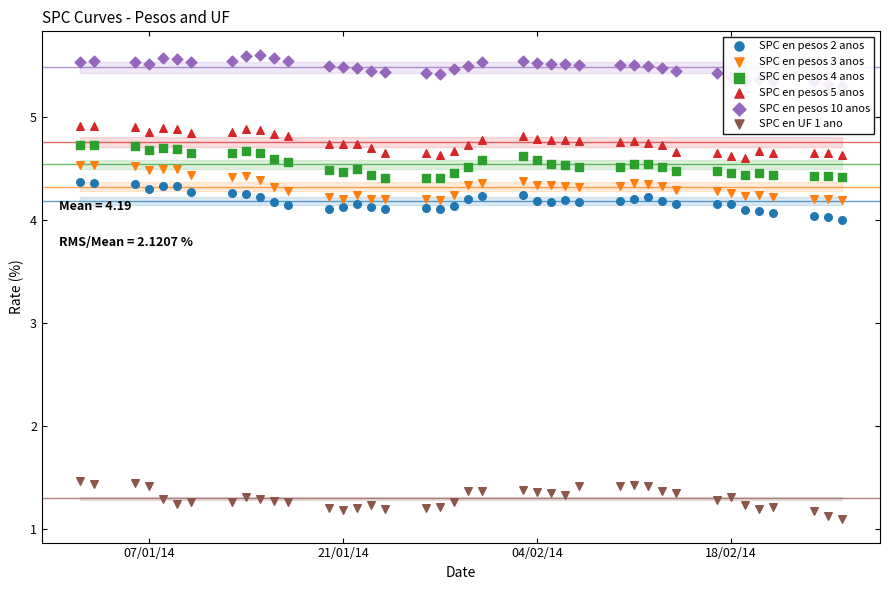

What is the total value across all series at 04/02/14?

25.5